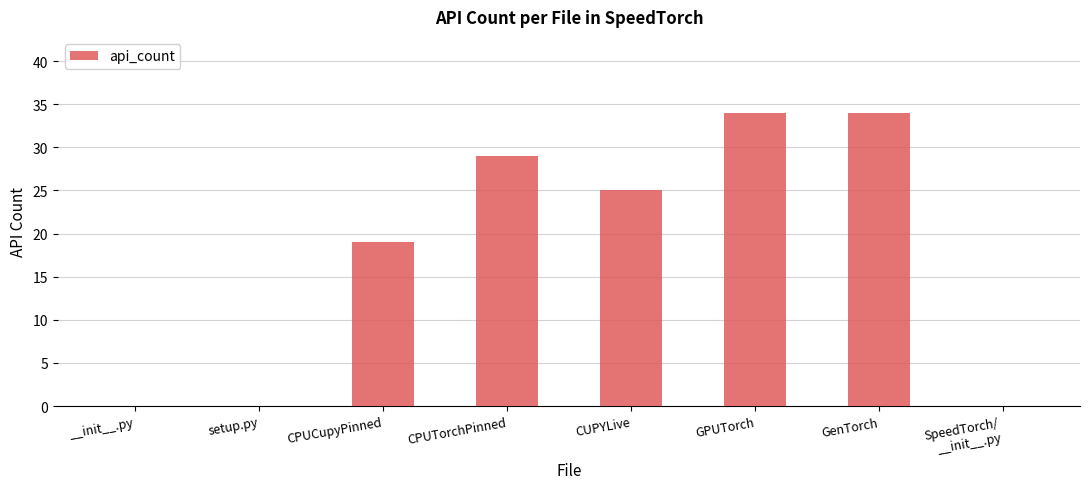

Reading right to left, list all the values displayed in this chart.

0	34	34	25	29	19	0	0